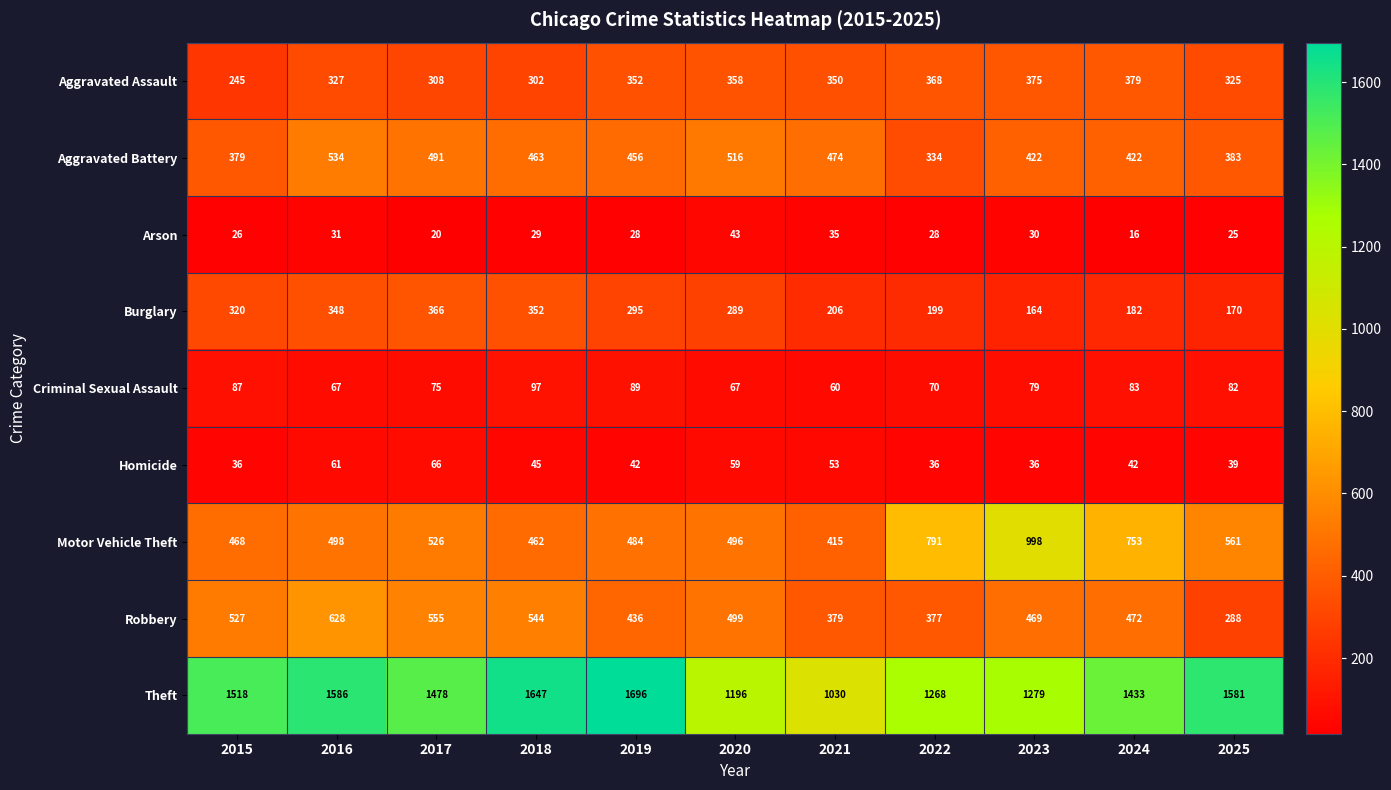

At which label is Burglary closest to 265?

2020